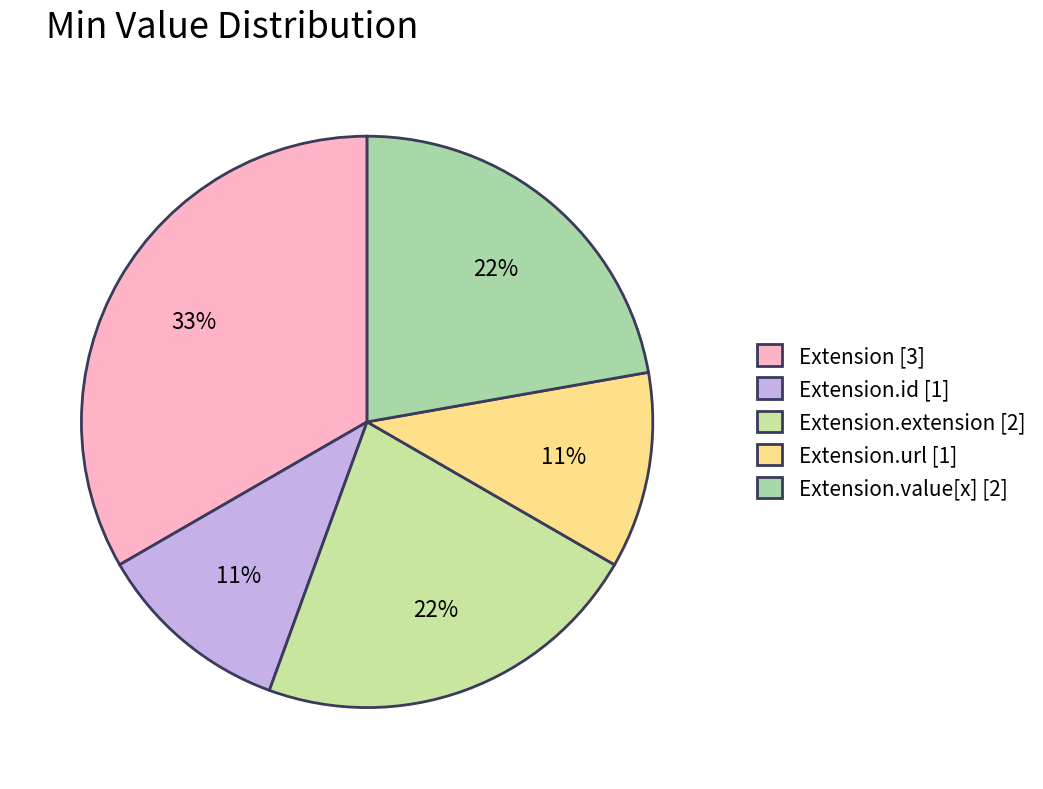

How many slices are in this pie chart?

5